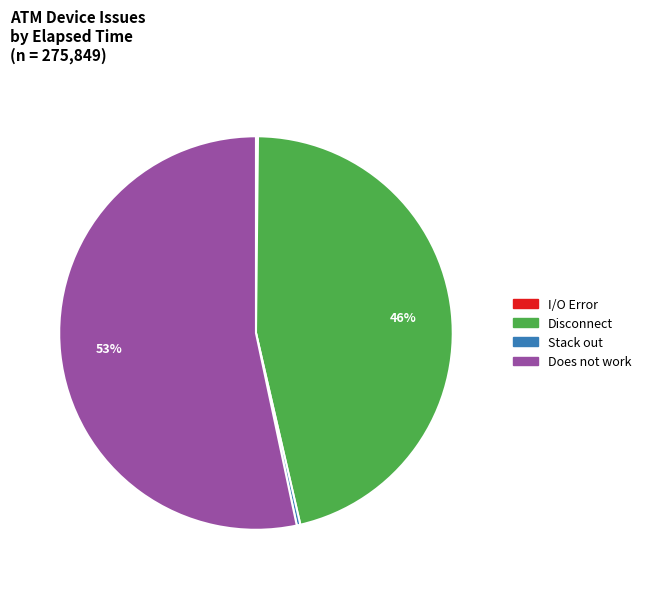

Which slice represents more than half of the pie?

Does not work